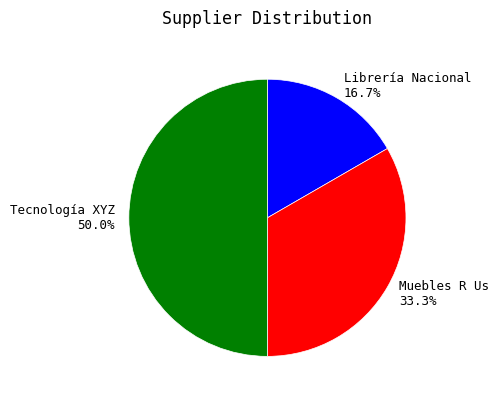

Between Librería Nacional 16.7% and Tecnología XYZ 50.0%, which is larger?

Tecnología XYZ 50.0%